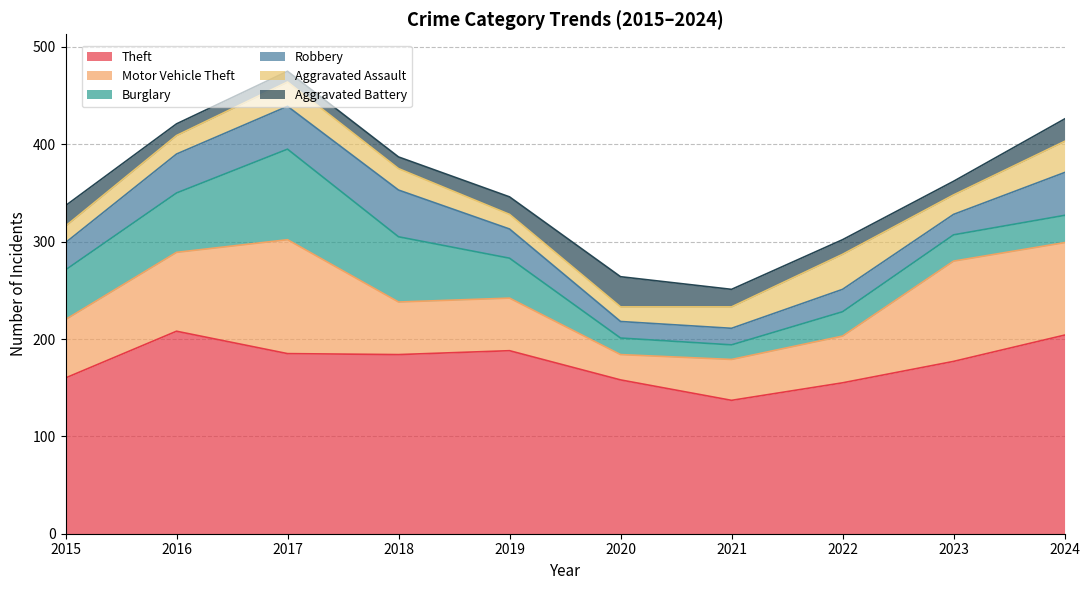

Which series has the largest total across all categories?

Theft